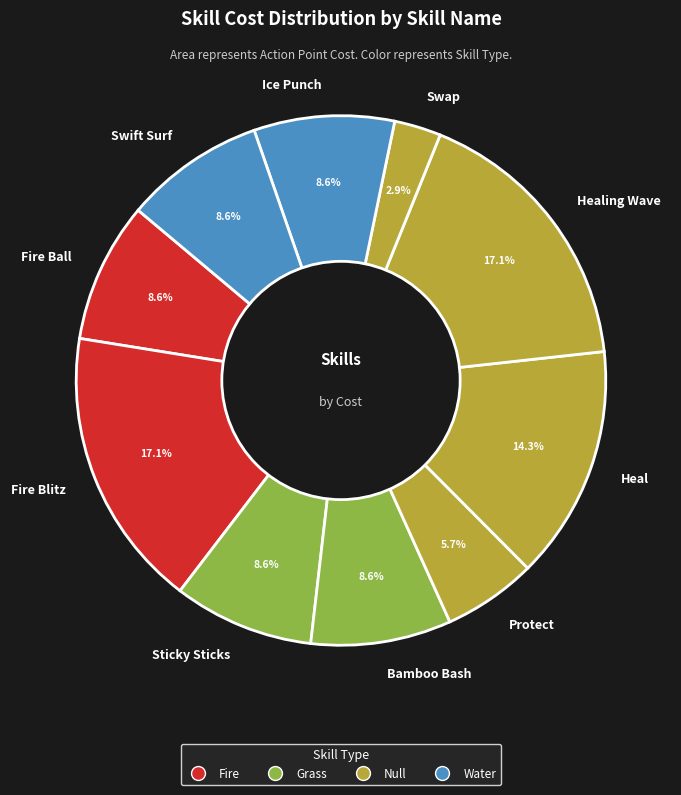

Which category has the smallest portion of the pie?

Swap